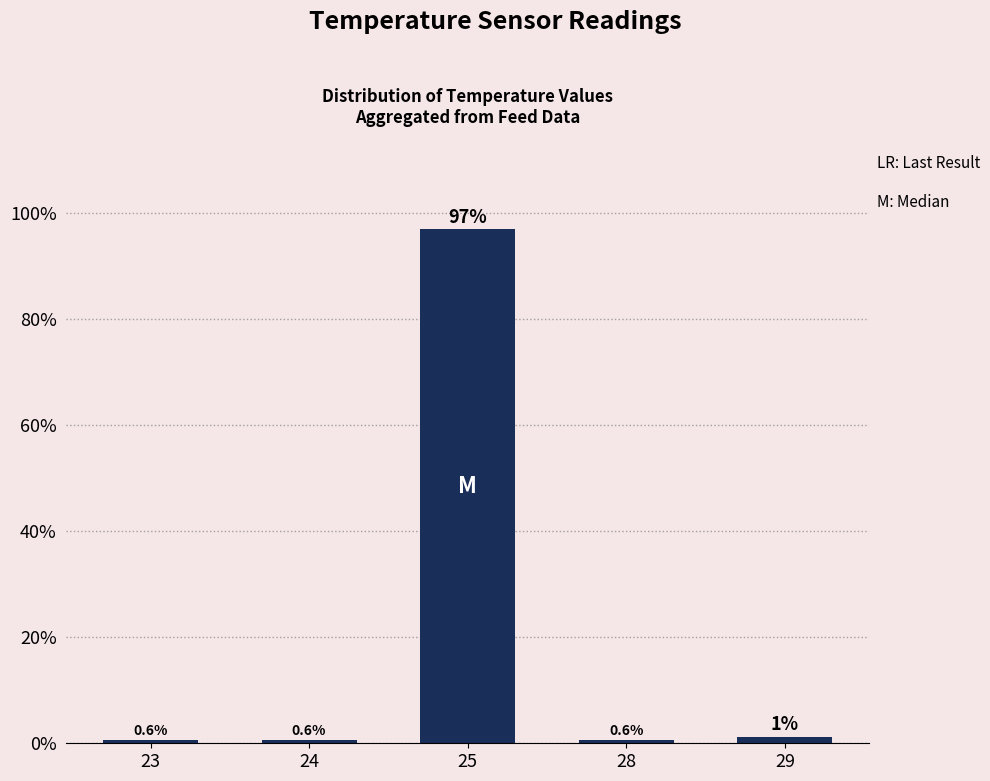

What is the average value?

20.0